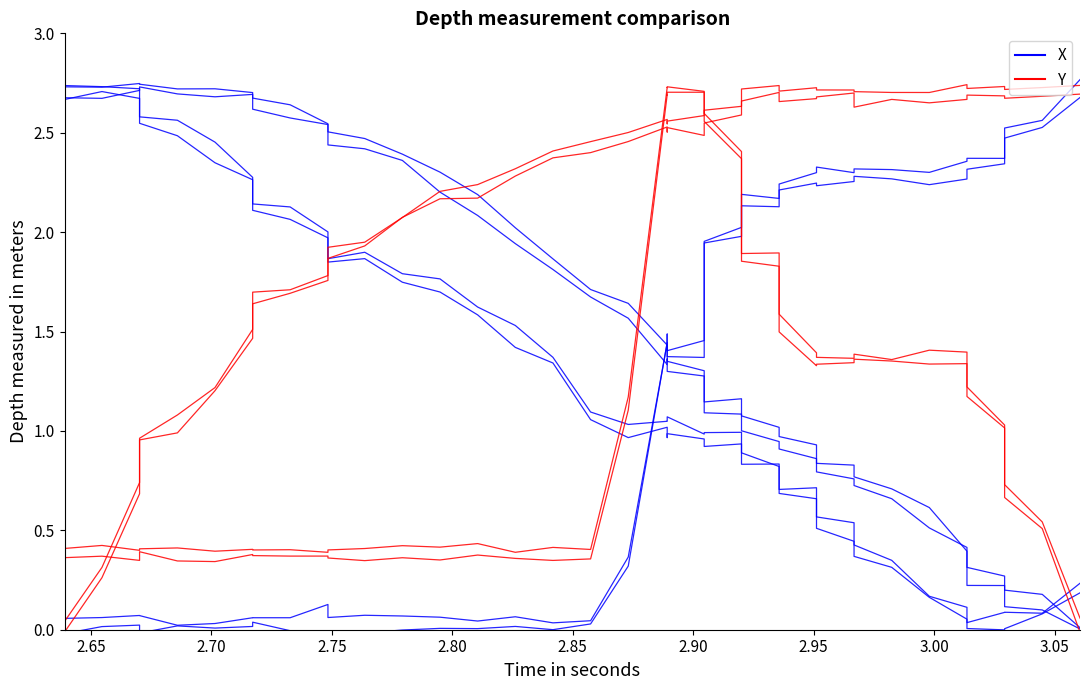

What is the label of the 3rd point from the left?

2.70